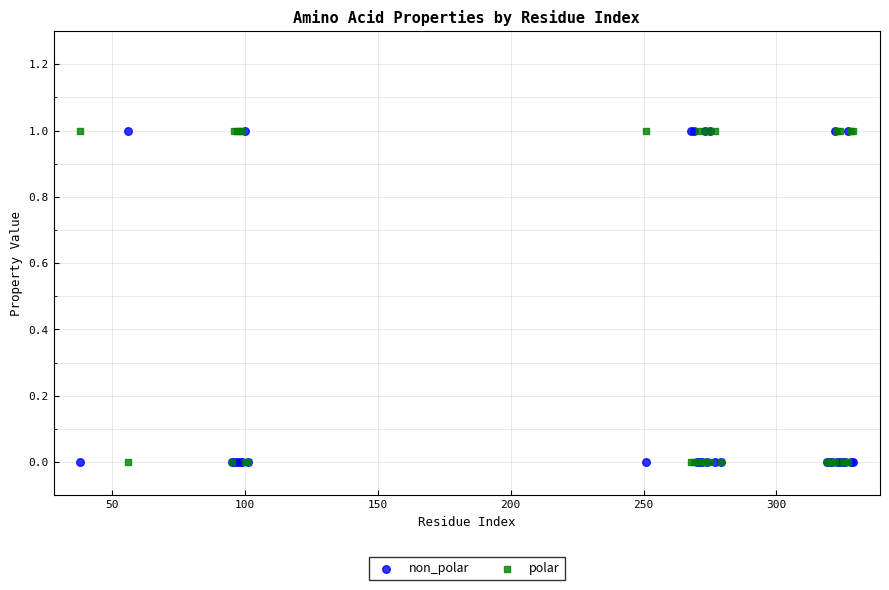

What are all the series names shown in the legend?

non_polar, polar